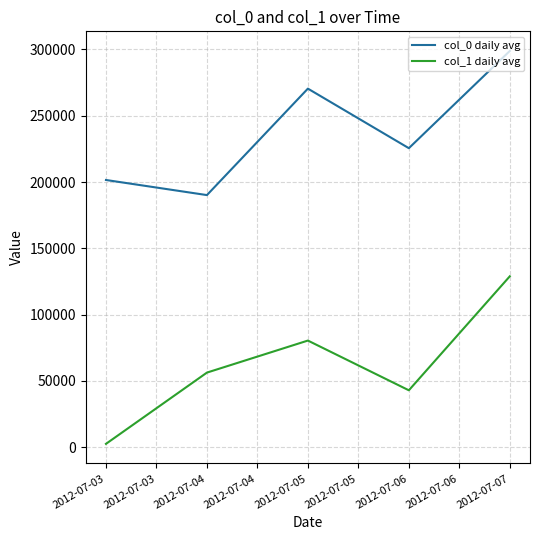

True or false: col_1 daily avg and col_0 daily avg cross at least once.

False